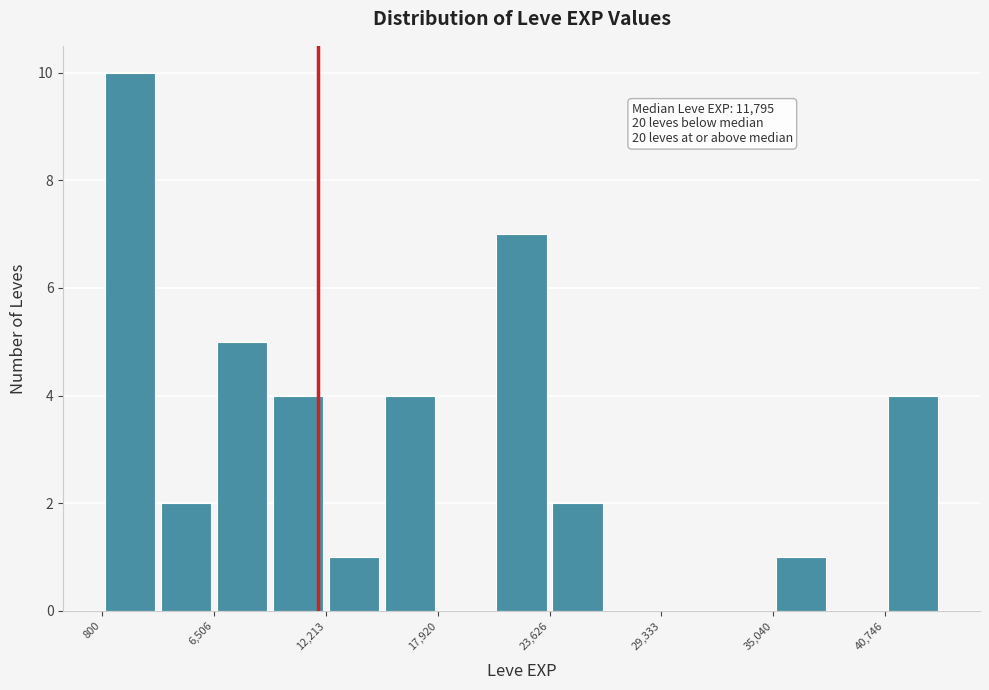

Around what value on the x-axis is the tallest bar? Give the approximate position of its centre, as read against the axis.

2000